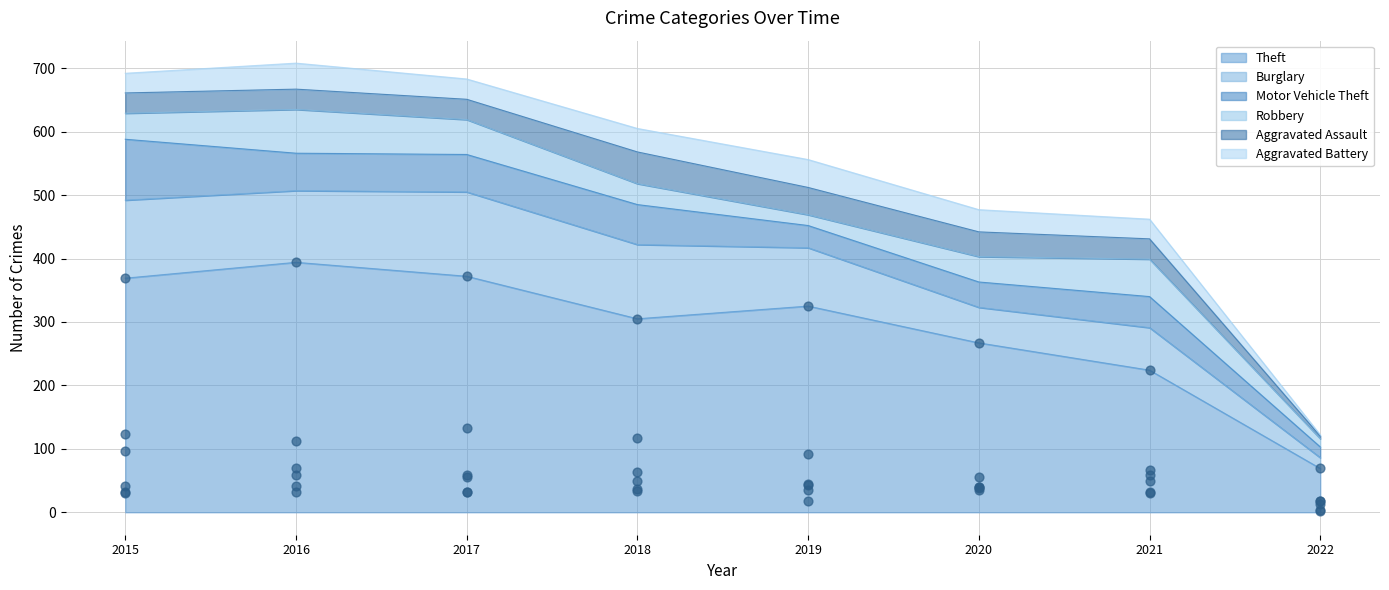

Which series has the largest total across all categories?

Theft